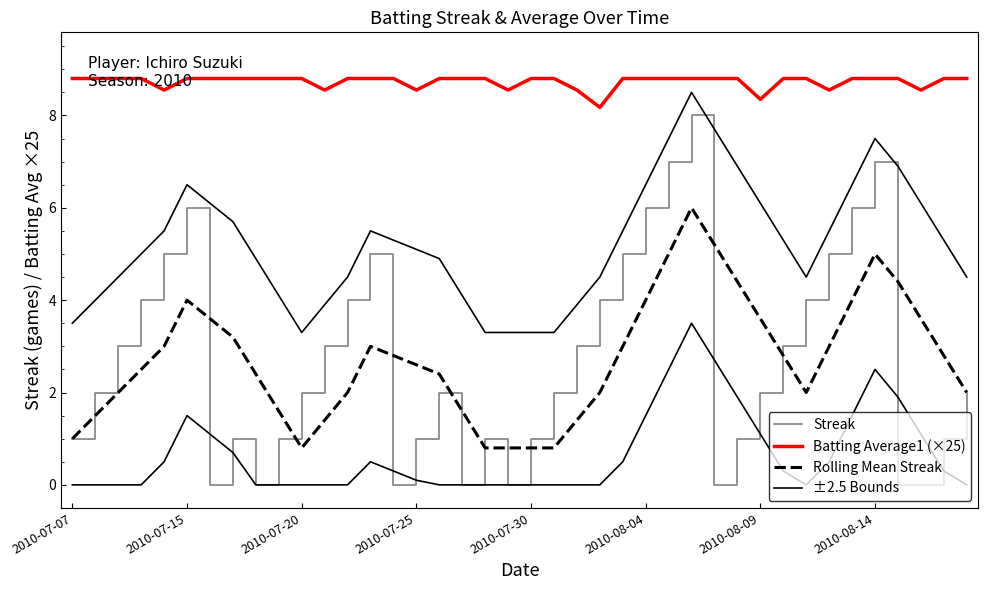

List the series in order of their peak value, highest first.

Batting Average1 (×25), ±2.5 Bounds, Streak, Rolling Mean Streak